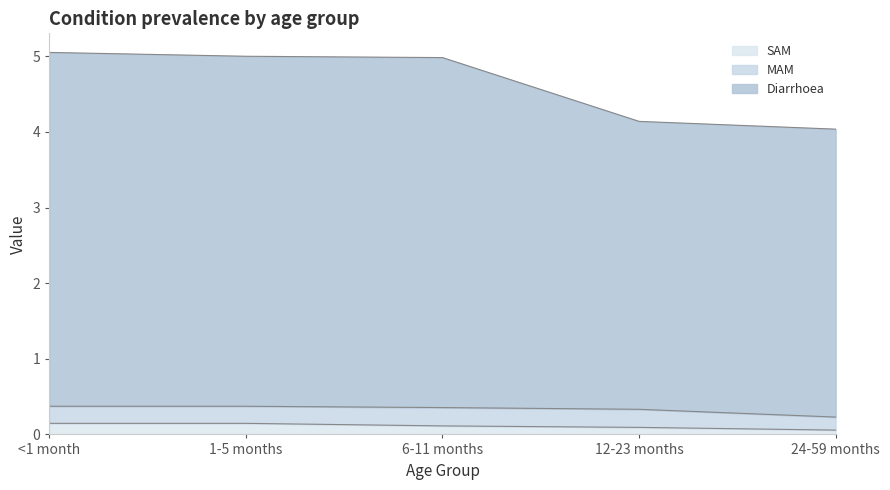

Which label corresponds to the smallest value in the chart?

24-59 months